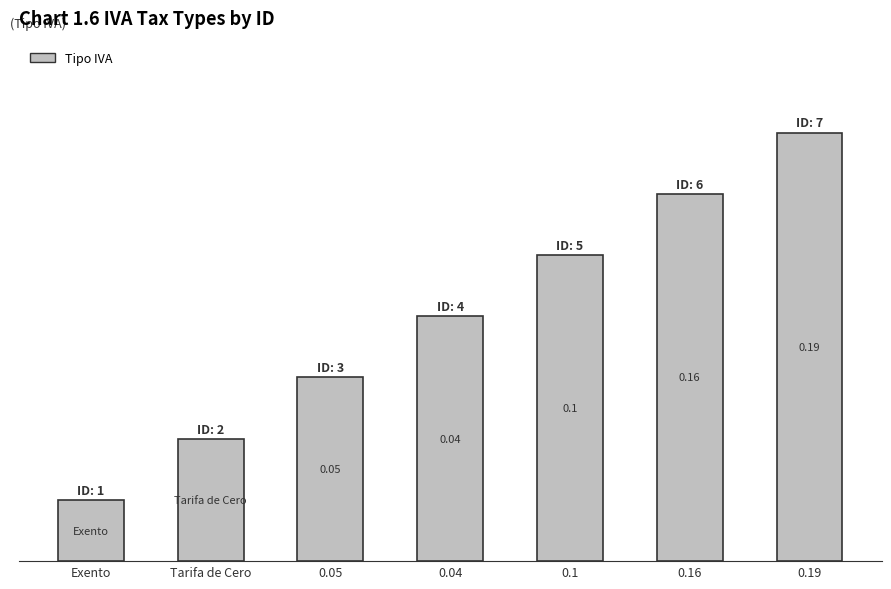

What is the greatest value displayed?

7